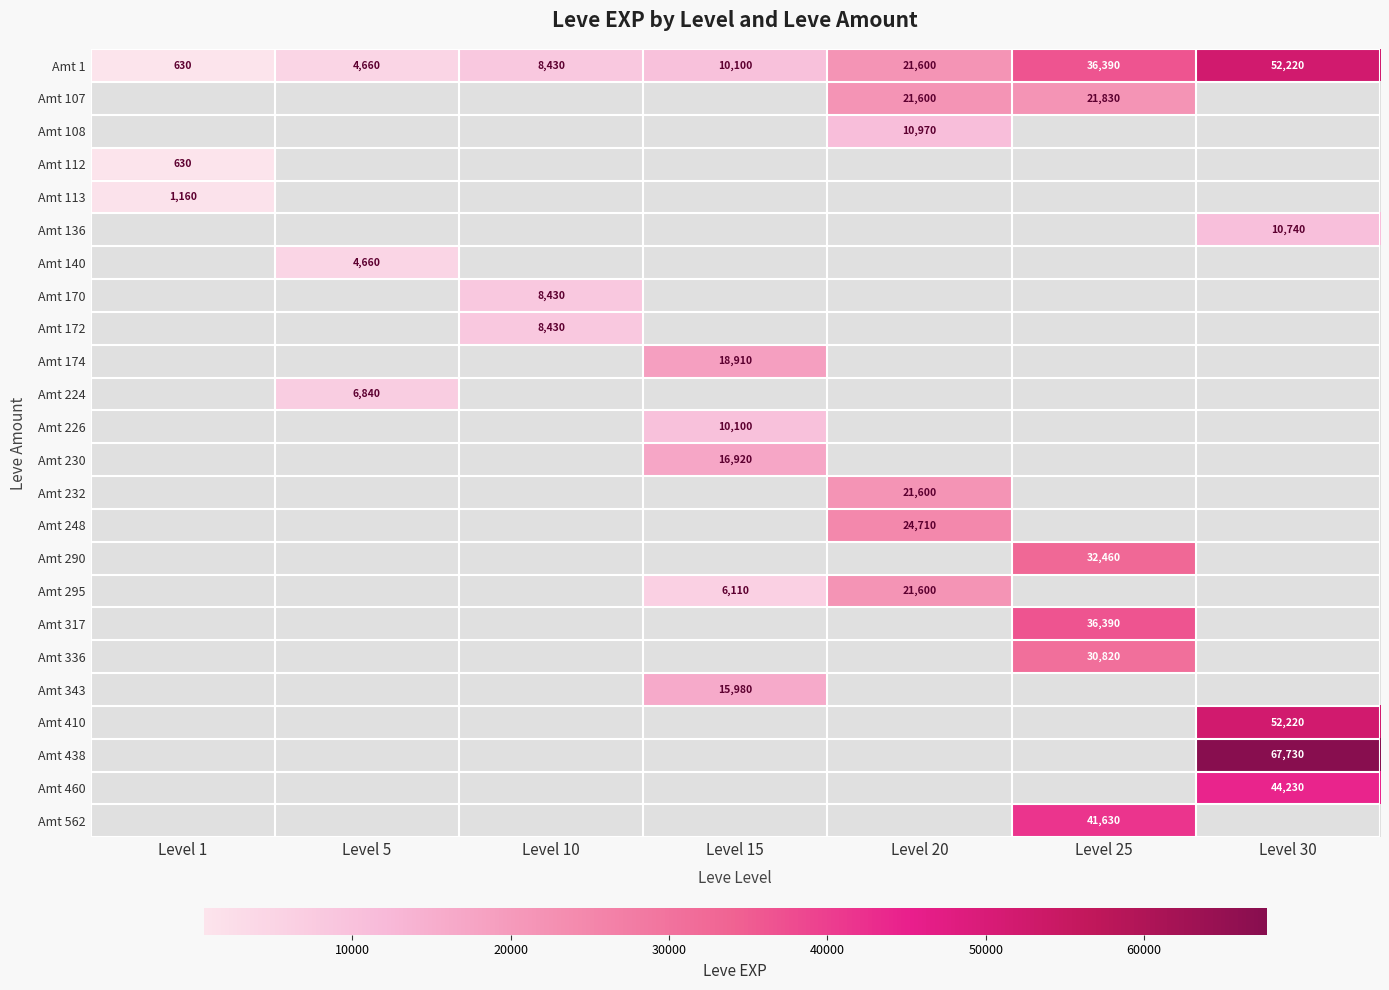

True or false: Amt 1 has a value of 7538 at Level 5.

False